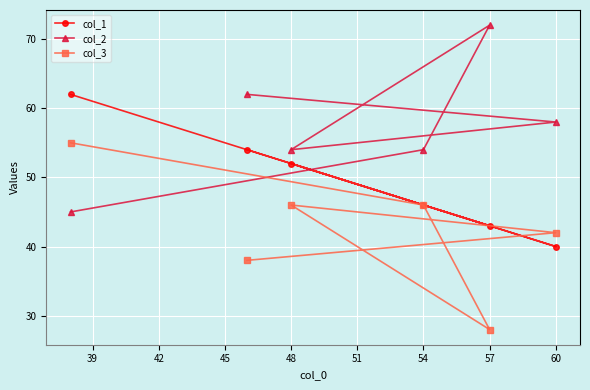

What is the maximum value for col_3?

55